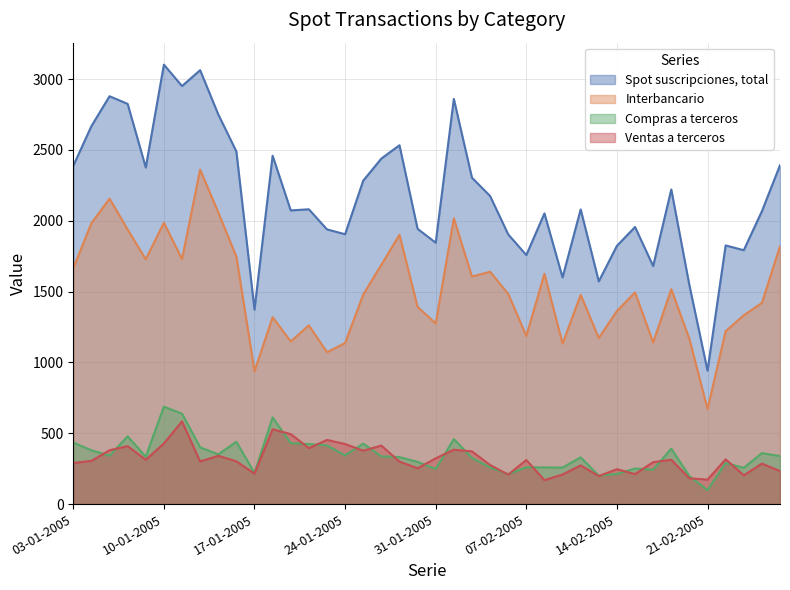

At which category is the sum across all series the highest?

10-01-2005